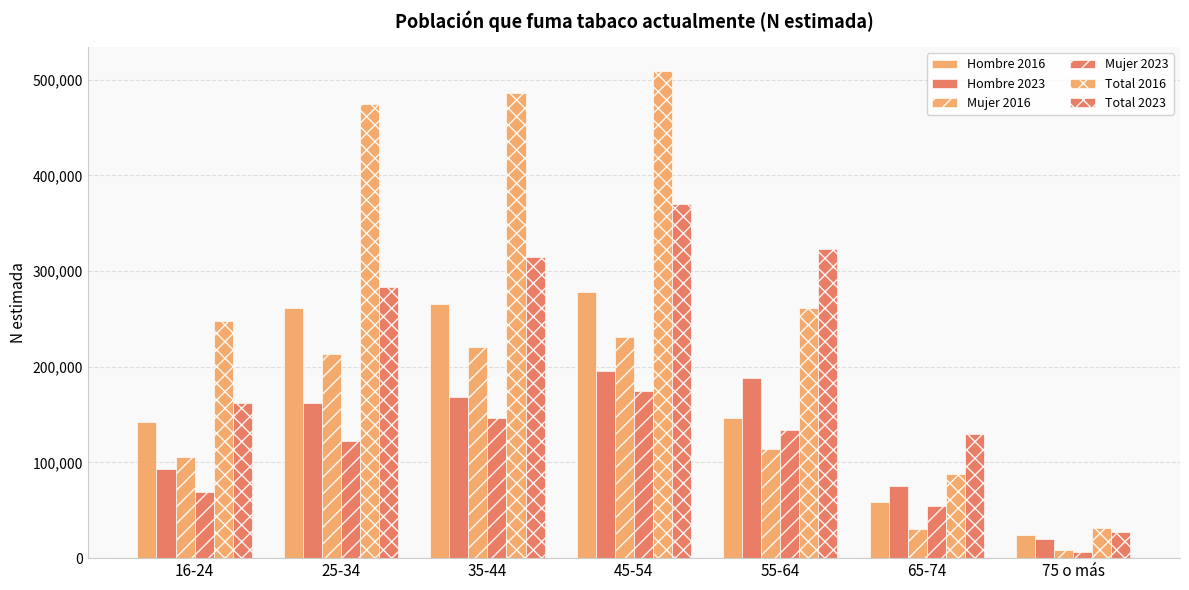

Is the value of Mujer 2023 at 45-54 greater than the value of Hombre 2016 at 45-54?

No